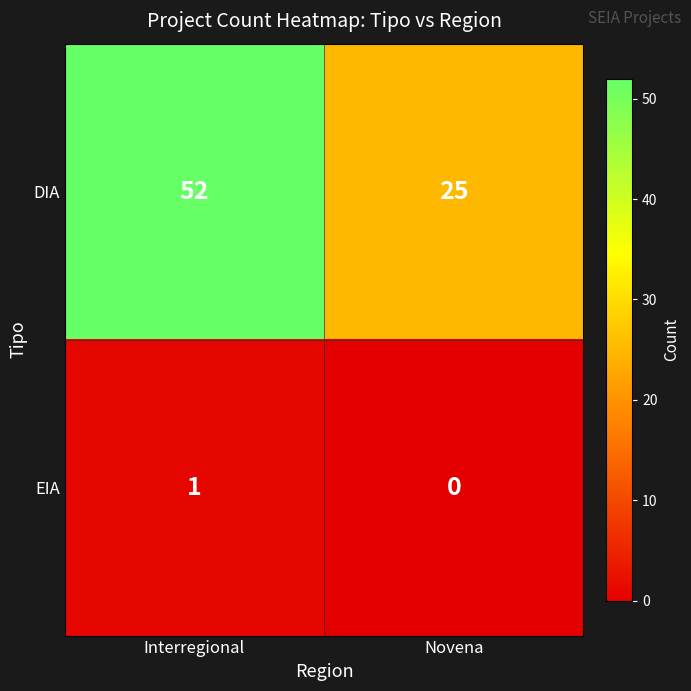

What is the difference between the DIA values at Interregional and Novena?

27